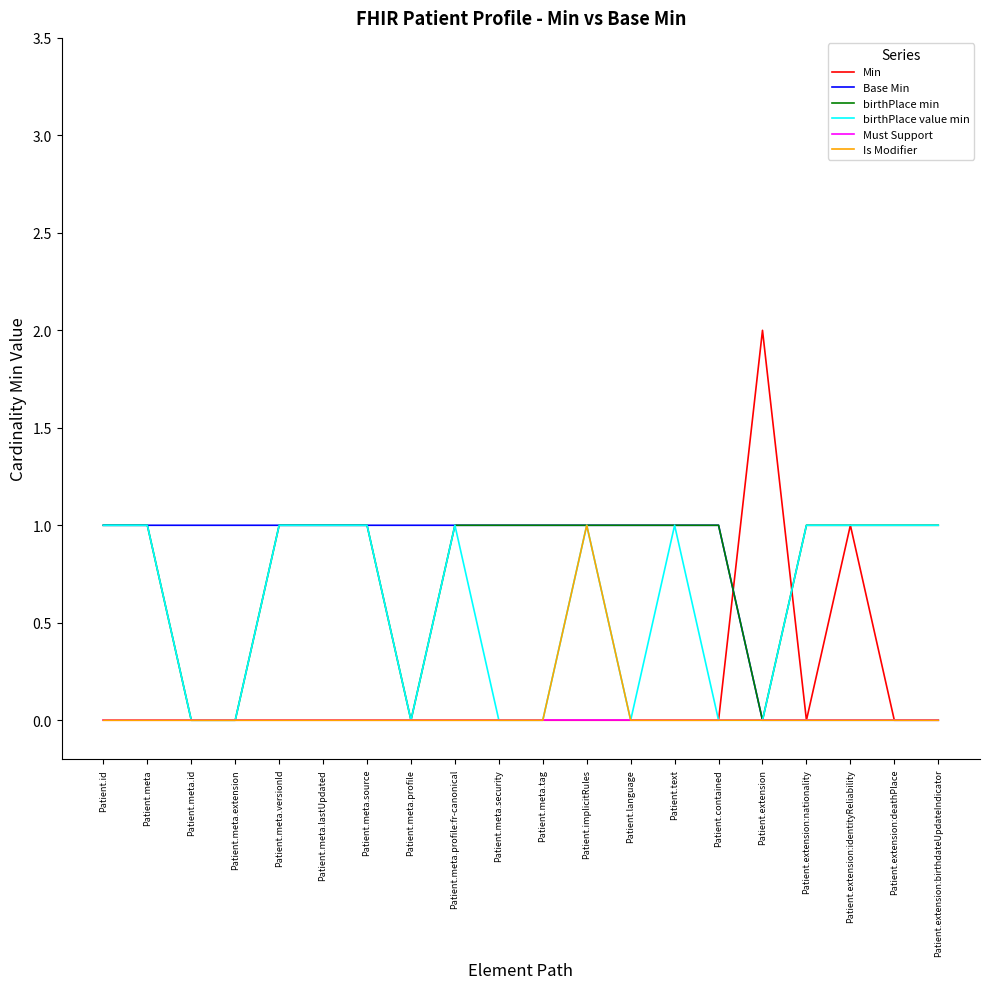

Reading right to left, transcribe all the data shown in this chart.

Min: 0	0	1	0	2	0	0	0	0	0	0	0	0	0	0	0	0	0	0	0
Base Min: 0	0	0	0	0	1	1	1	1	1	1	1	1	1	1	1	1	1	1	1
birthPlace min: 1	1	1	1	0	1	1	1	1	1	1	1	0	1	1	1	0	0	1	1
birthPlace value min: 1	1	1	1	0	0	1	0	1	0	0	1	0	1	1	1	0	0	1	1
Must Support: 0	0	0	0	0	0	0	0	0	0	0	0	0	0	0	0	0	0	0	0
Is Modifier: 0	0	0	0	0	0	0	0	1	0	0	0	0	0	0	0	0	0	0	0